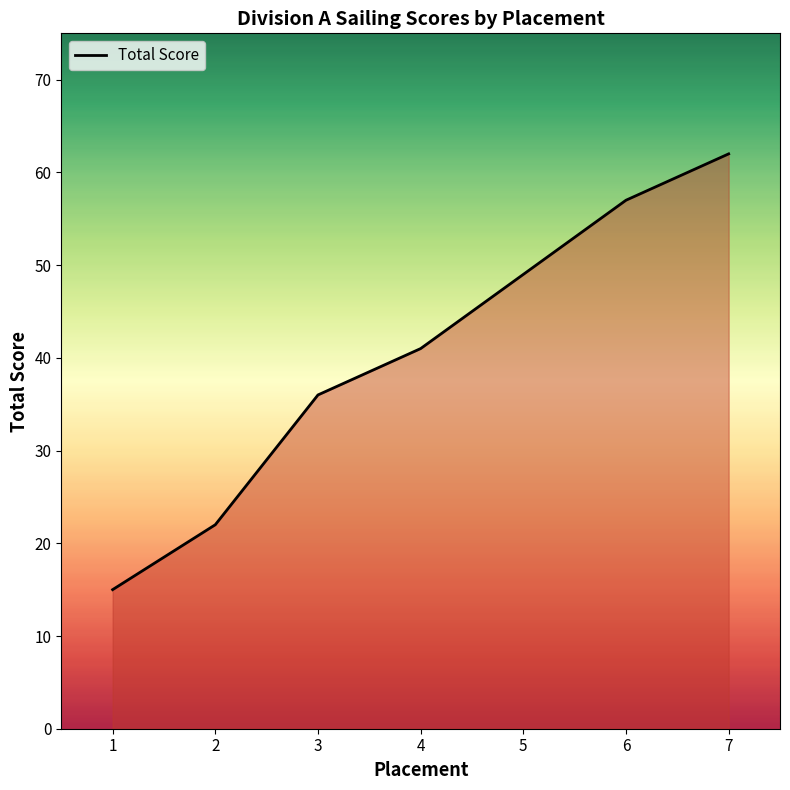

What is the sum of the values at 4 and 3?

77